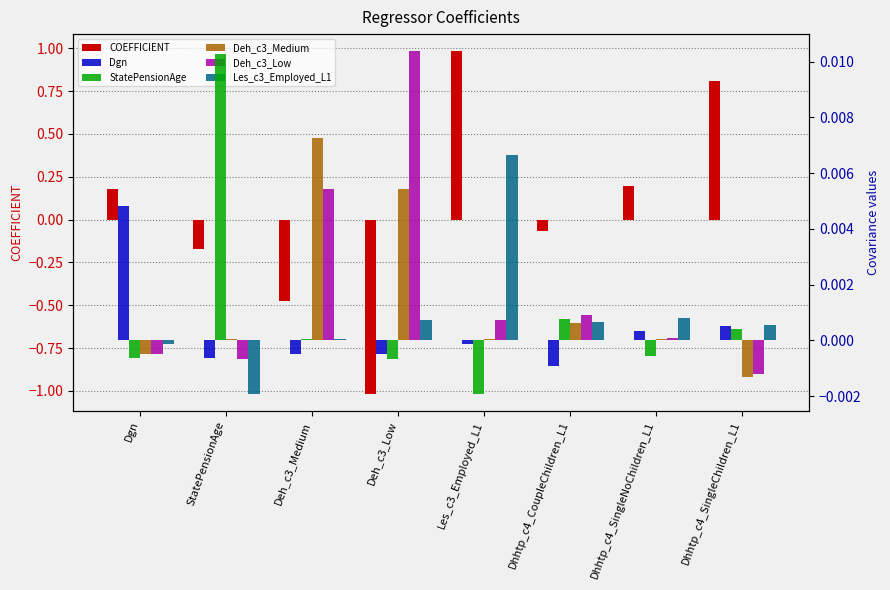

What is the smallest value displayed?

-1.0